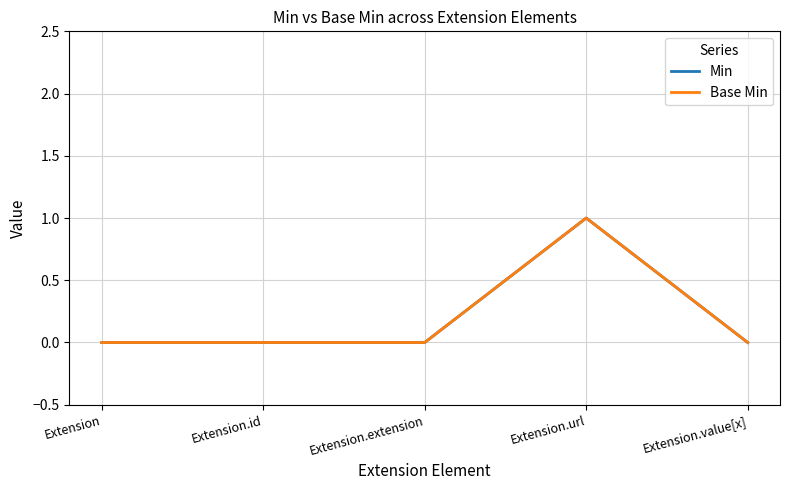

Does the chart have visible grid lines?

Yes